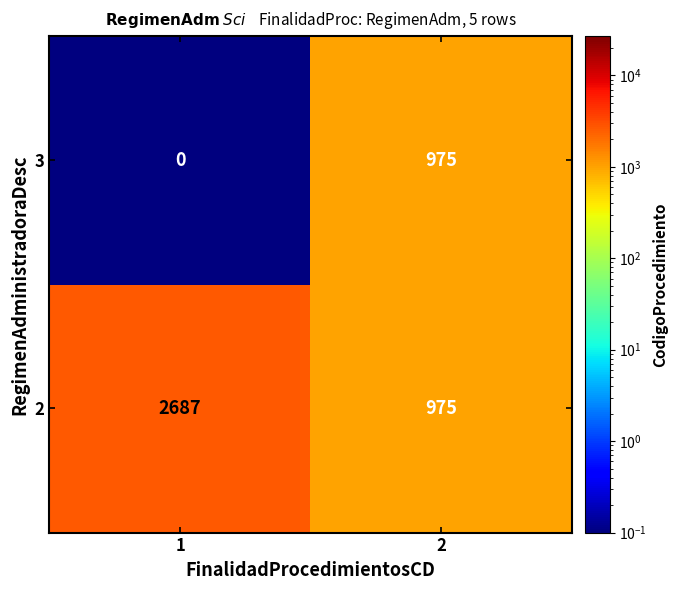

Rank the series by their maximum value, from highest to lowest.

2, 3